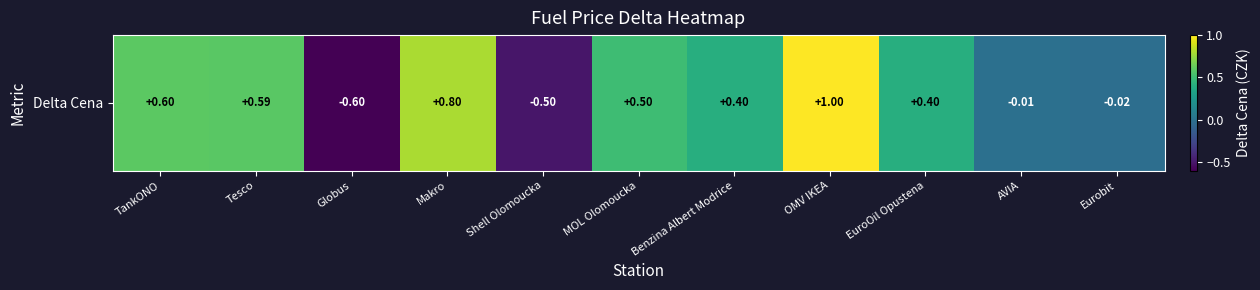

Rank the categories by value from lowest to highest.

Globus, Shell Olomoucka, Eurobit, AVIA, Benzina Albert Modrice, EuroOil Opustena, MOL Olomoucka, Tesco, TankONO, Makro, OMV IKEA